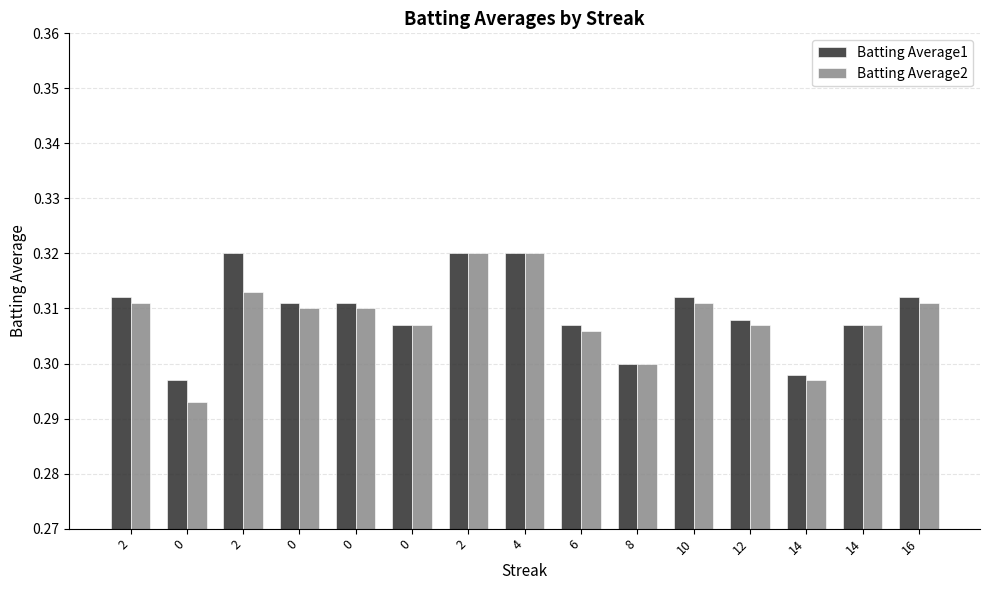

What is the value of the Batting Average1 bar at the 11th from the left?

0.3